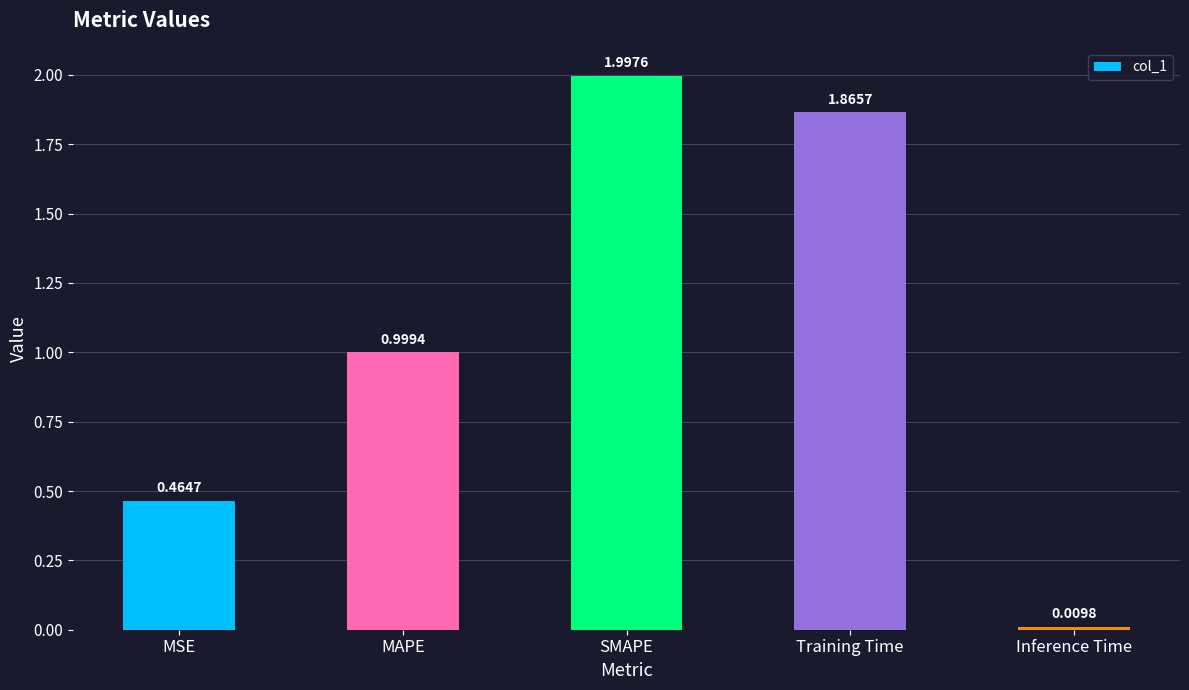

At which category does the chart reach its peak across all series?

SMAPE